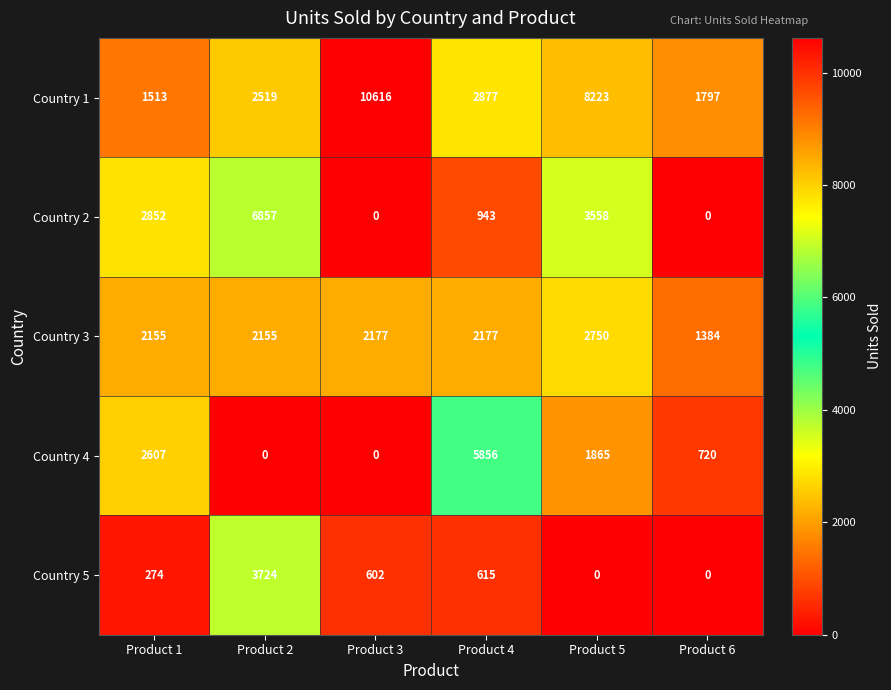

Count the number of data series in this chart.

5